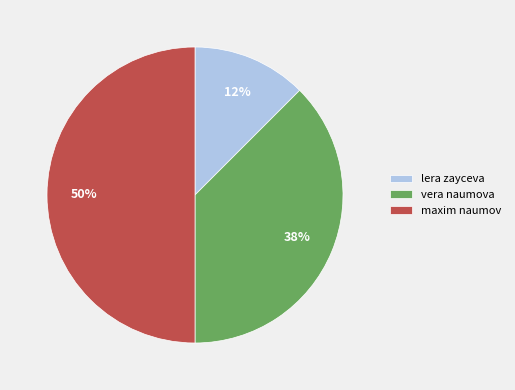

To the nearest percent, what is the average slice percentage?

33%